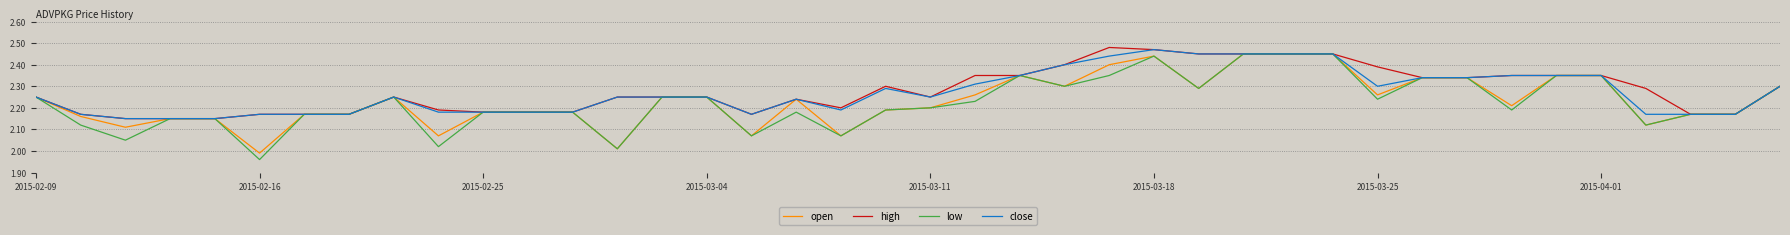

Which series has the widest spread of values?

low